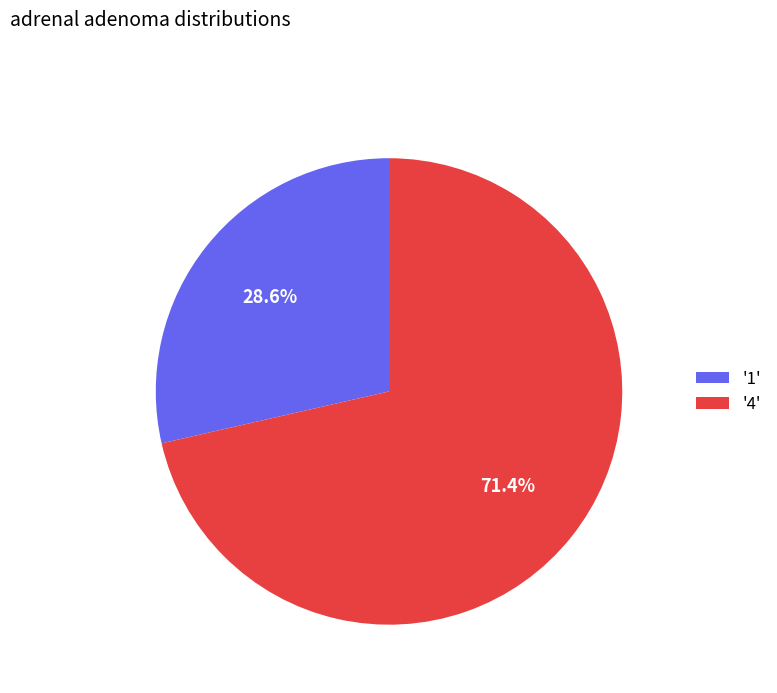

Which slice represents more than half of the pie?

'4'